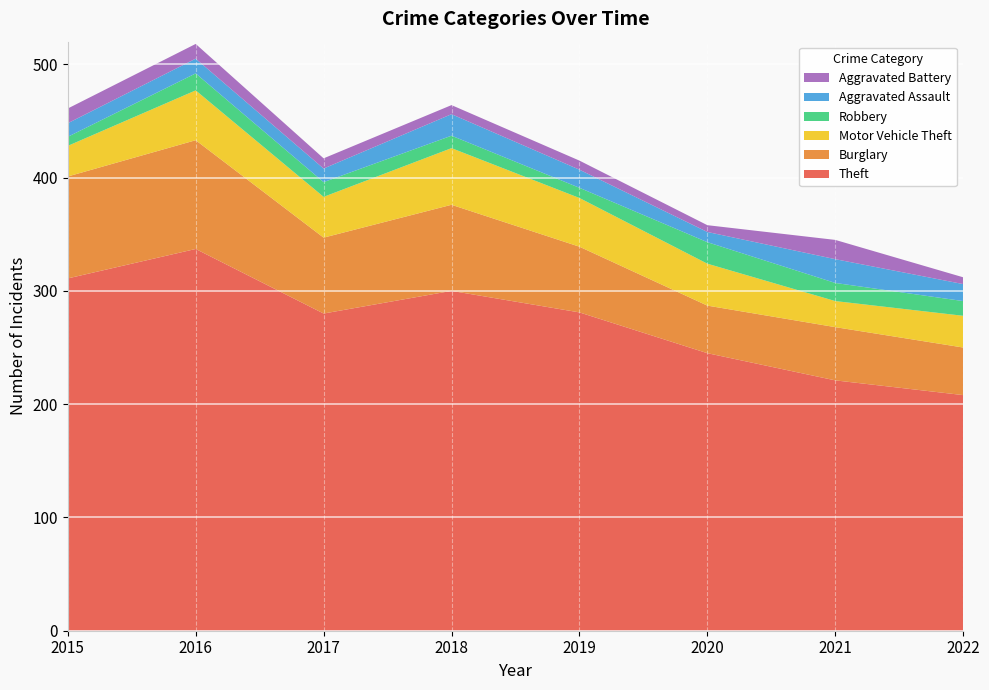

Reading left to right, transcribe all the data shown in this chart.

Theft: 2015=311	2016=337	2017=280	2018=300	2019=281	2020=245	2021=221	2022=208
Burglary: 2015=90	2016=96	2017=67	2018=76	2019=58	2020=42	2021=47	2022=42
Motor Vehicle Theft: 2015=27	2016=44	2017=36	2018=50	2019=43	2020=37	2021=23	2022=28
Robbery: 2015=8	2016=15	2017=13	2018=11	2019=9	2020=19	2021=16	2022=13
Aggravated Assault: 2015=12	2016=13	2017=12	2018=19	2019=16	2020=9	2021=21	2022=15
Aggravated Battery: 2015=13	2016=13	2017=9	2018=8	2019=8	2020=6	2021=17	2022=6